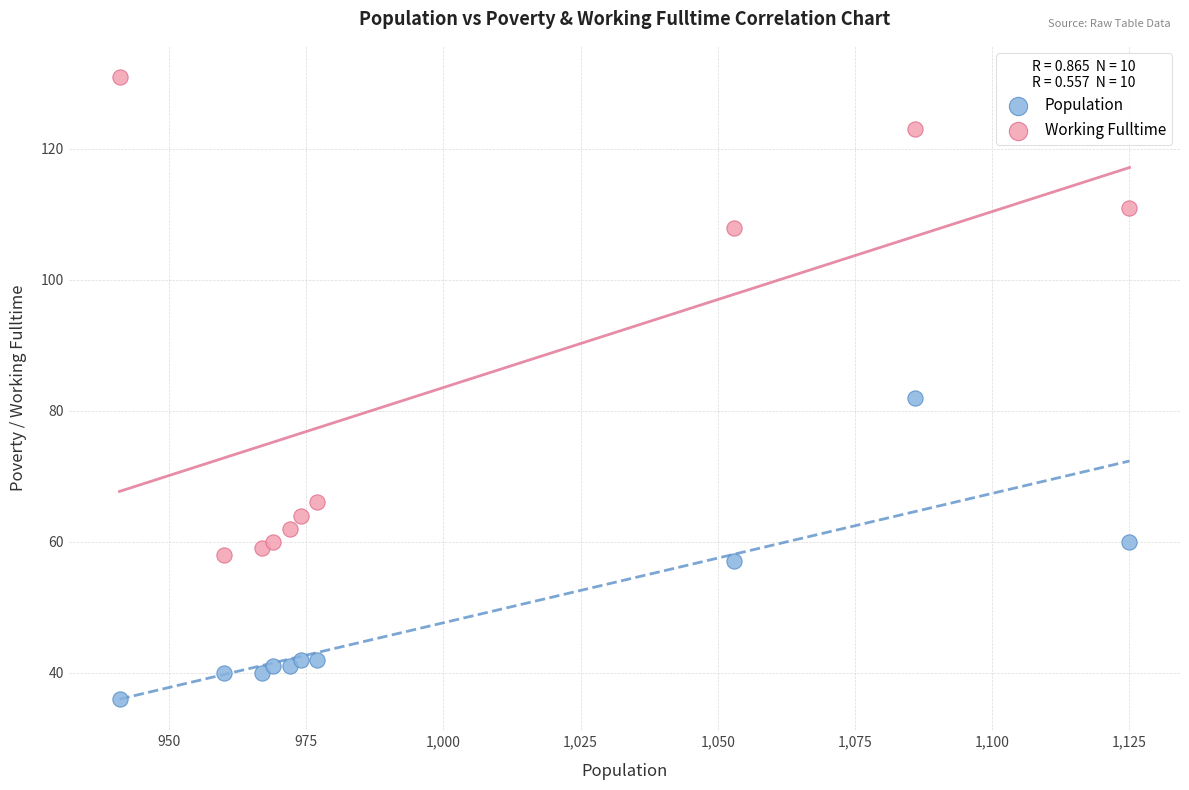

In the Working Fulltime series, what Y value is closest to 94?

108